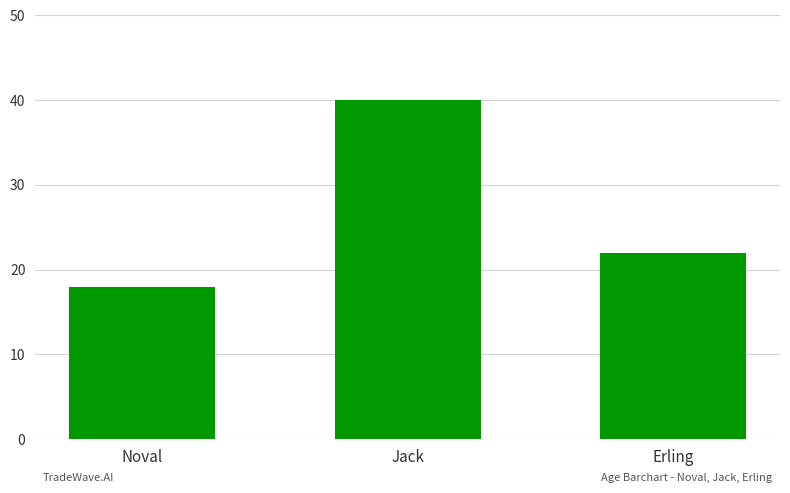

Is it true that the value at Jack is 40?

True